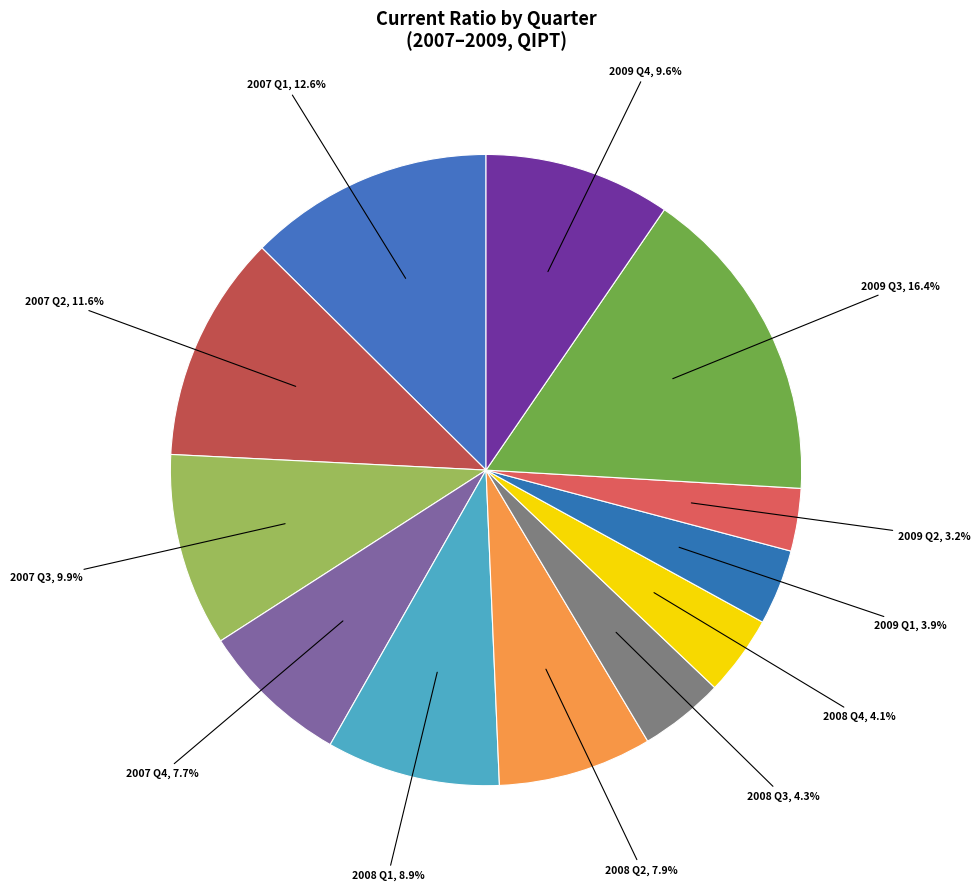

Is there any slice that represents more than half of the pie?

No